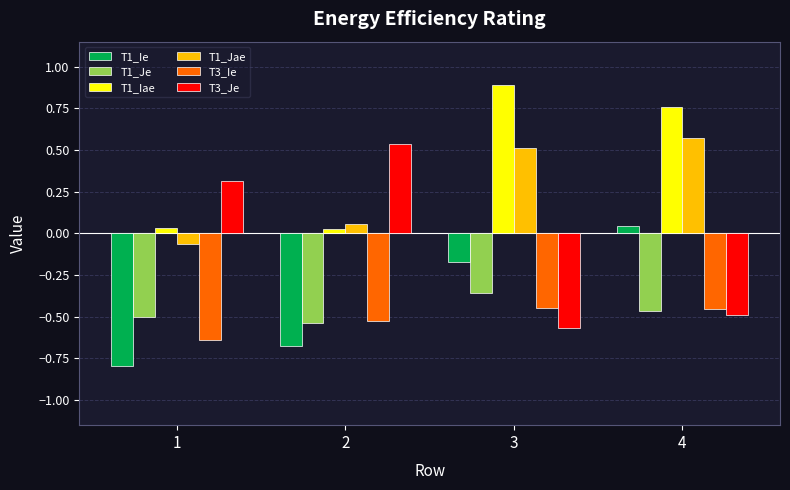

The value of T1_Je at 2 is -0.5. True or false?

True